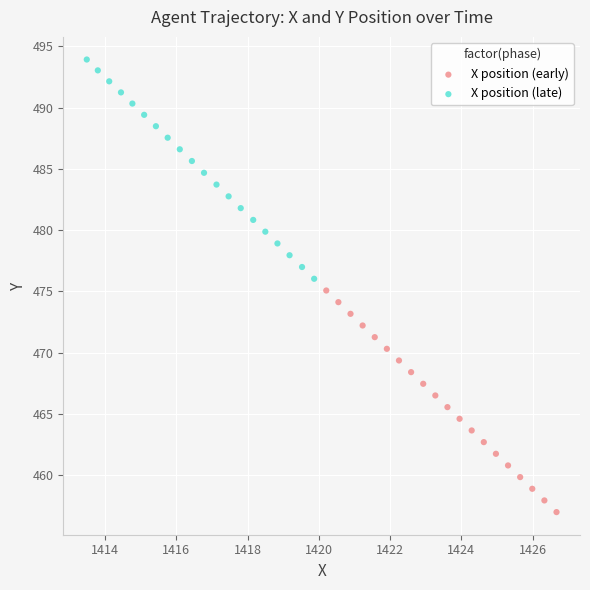

What are all the series names shown in the legend?

X position (early), X position (late)